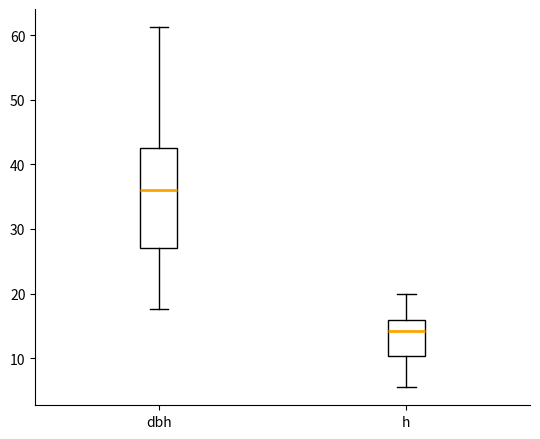

Which box's median line is the lowest?

h